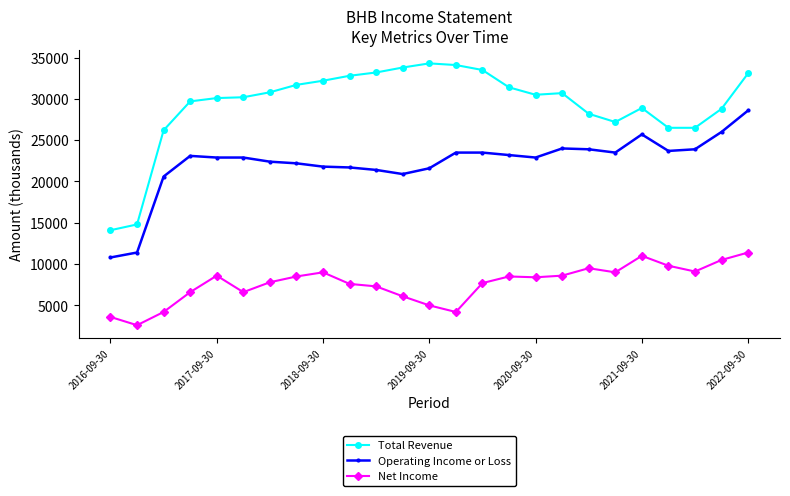

True or false: Net Income has more than 2 points higher than both neighbors.

True